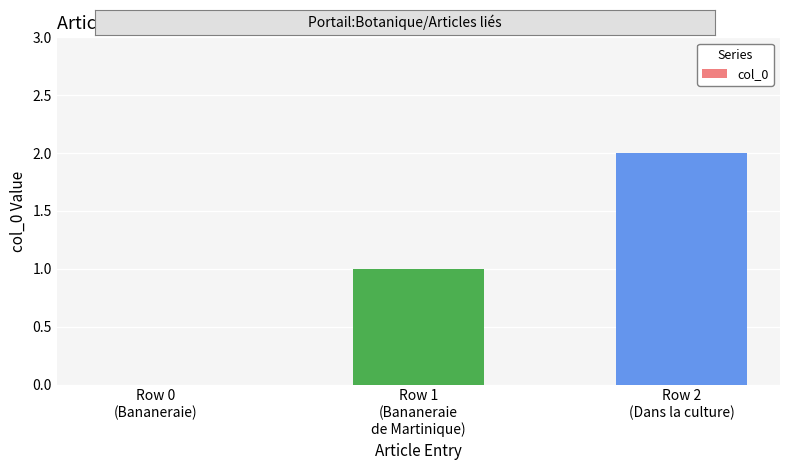

What is the sum of all values?

3